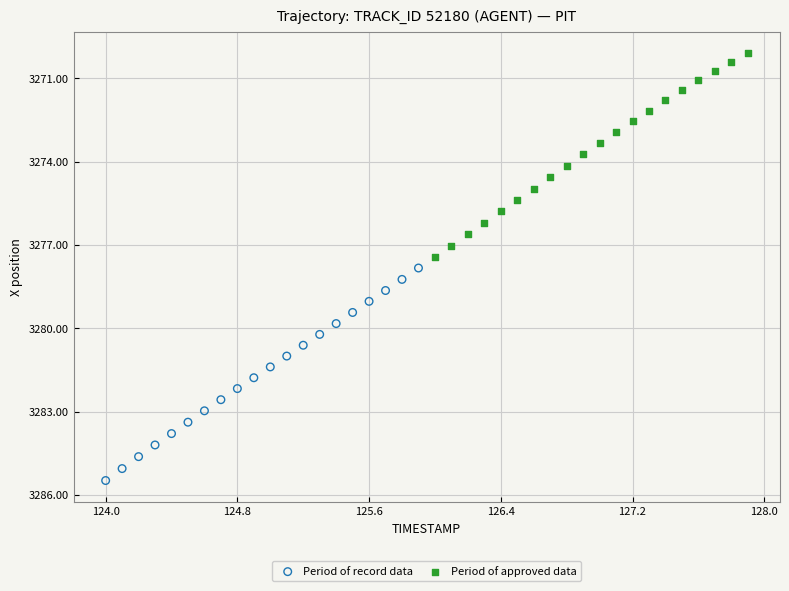

Which series has the widest spread of Y values?

Period of record data